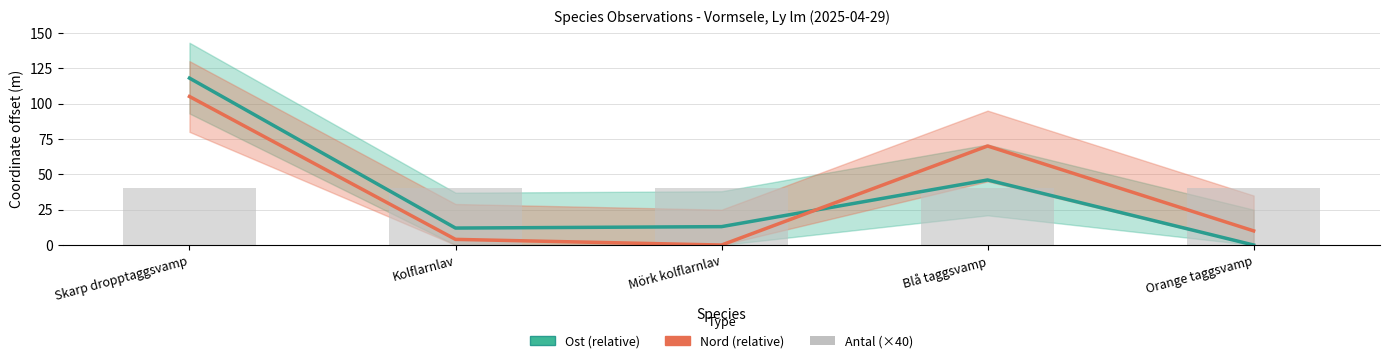

Which series has the largest total across all categories?

Antal (×40)